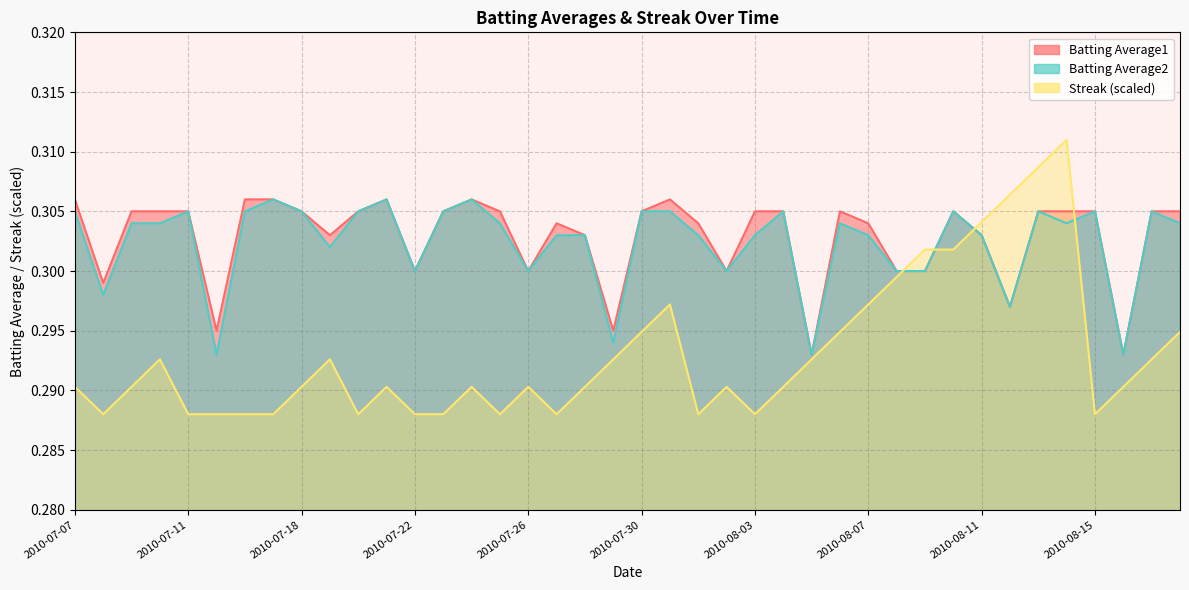

At which category is the sum across all series the highest?

2010-08-14